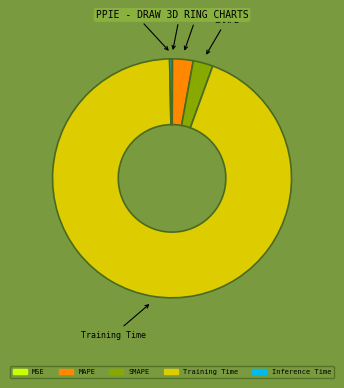

What is the largest slice in the pie chart?

Training Time